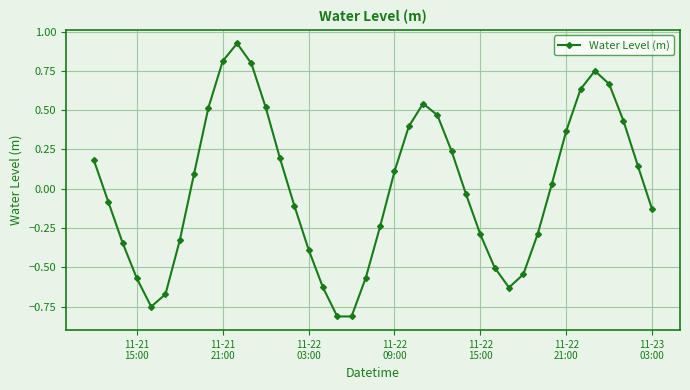

What is the difference between the maximum and minimum values?

1.7